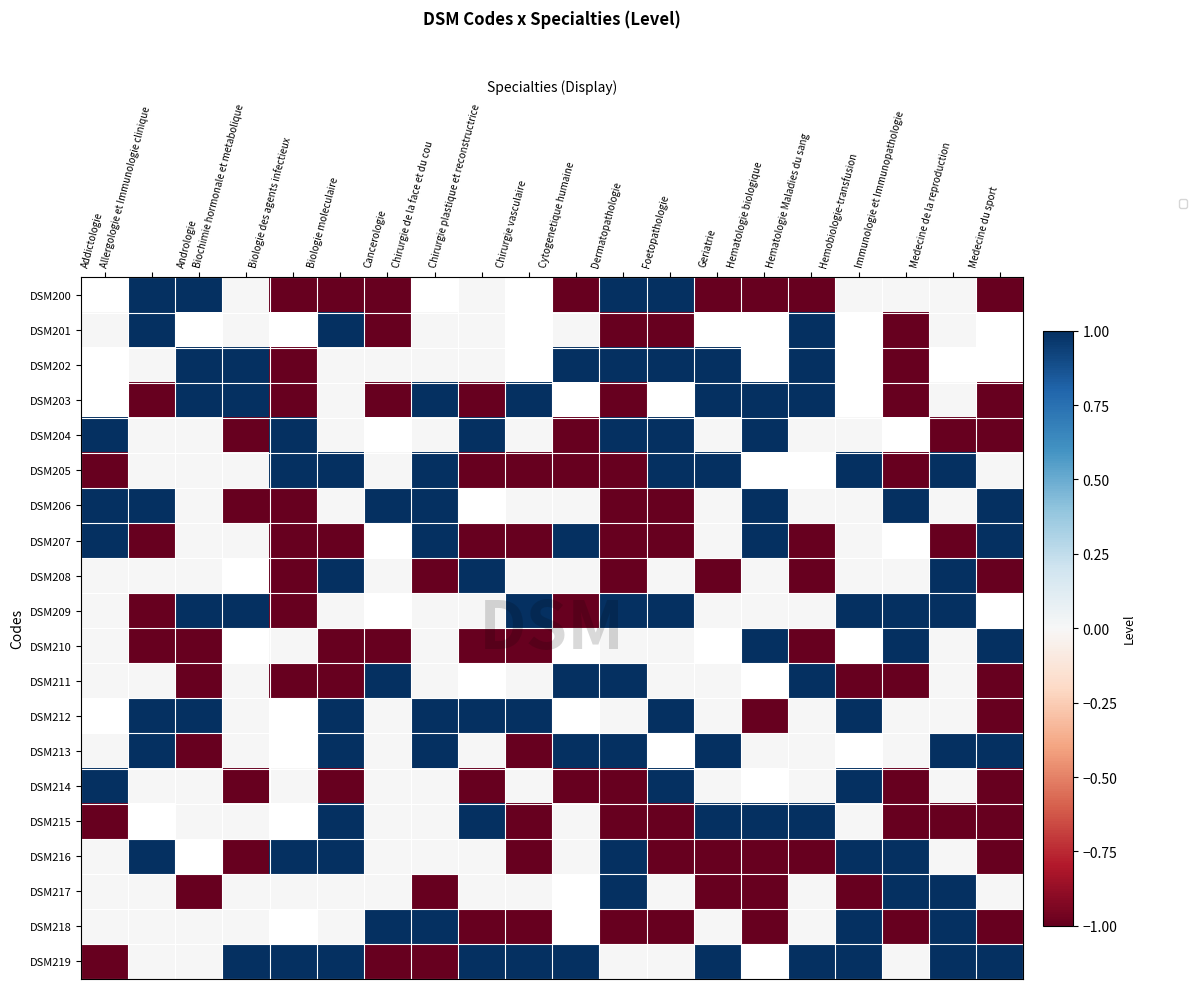

Rank the series by their maximum value, from highest to lowest.

DSM200, DSM201, DSM202, DSM203, DSM204, DSM205, DSM206, DSM207, DSM208, DSM209, DSM210, DSM211, DSM212, DSM213, DSM214, DSM215, DSM216, DSM217, DSM218, DSM219